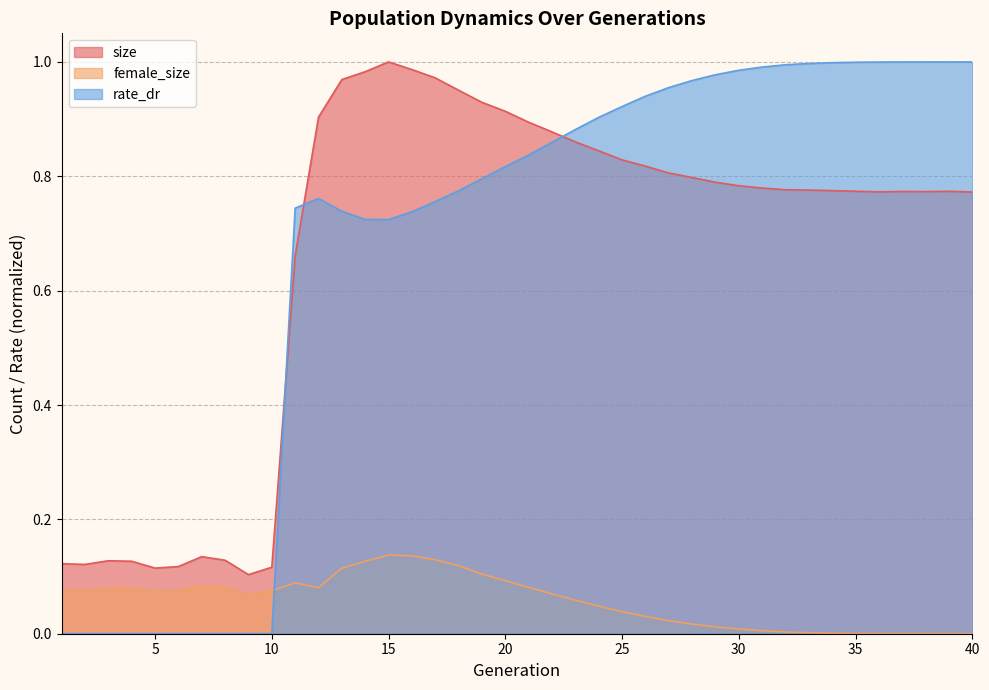

How many values in female_size are above zero?

39